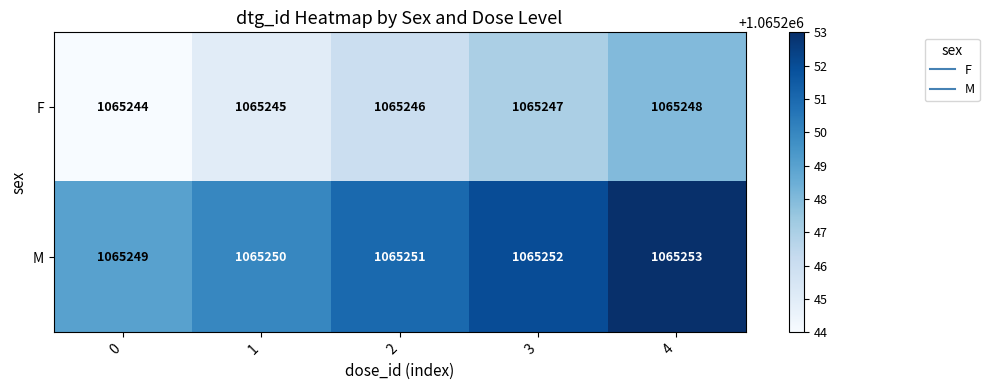

What is the minimum value for M?

1065249